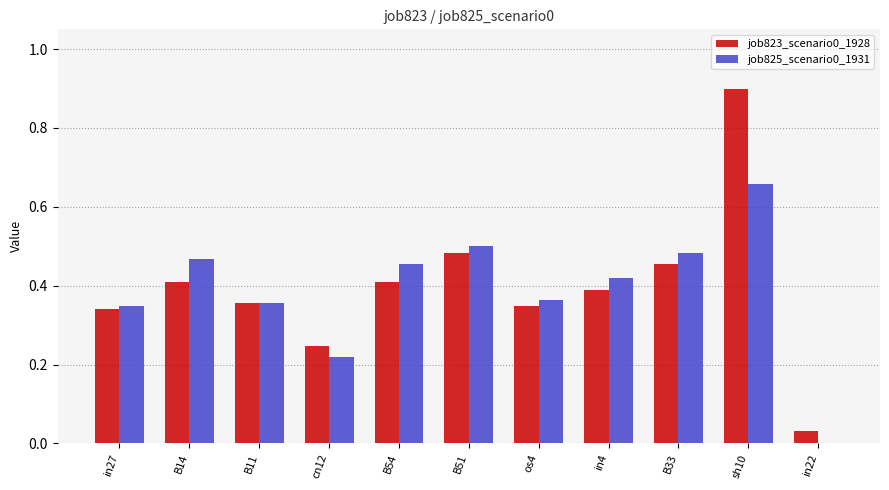

Is the value of job823_scenario0_1928 at os4 greater than the value of job825_scenario0_1931 at B33?

No